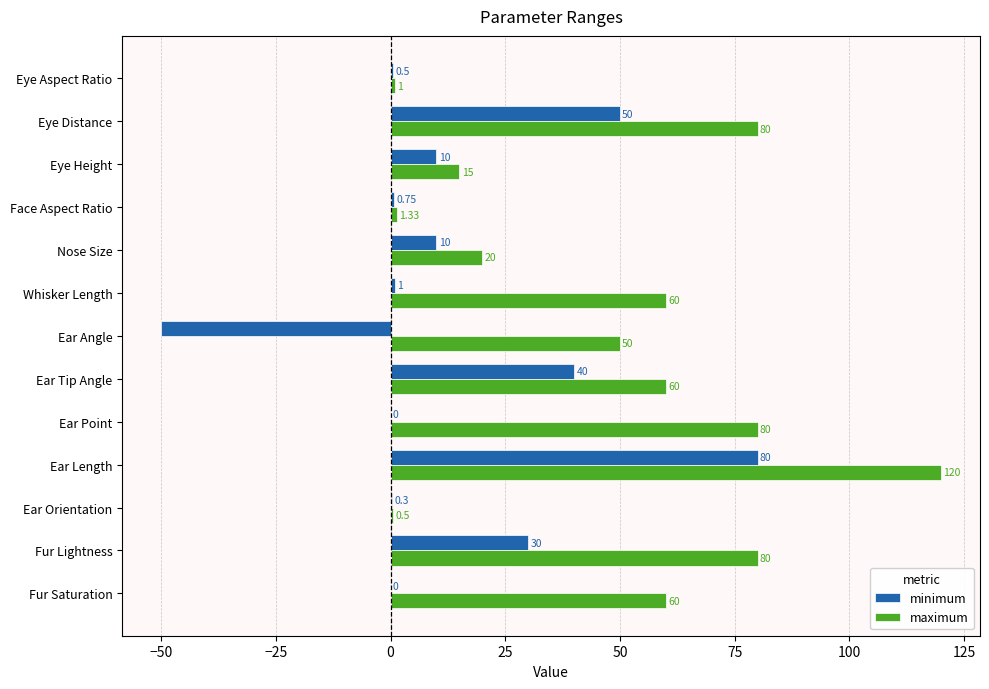

At which category is the sum across all series the highest?

Ear Length